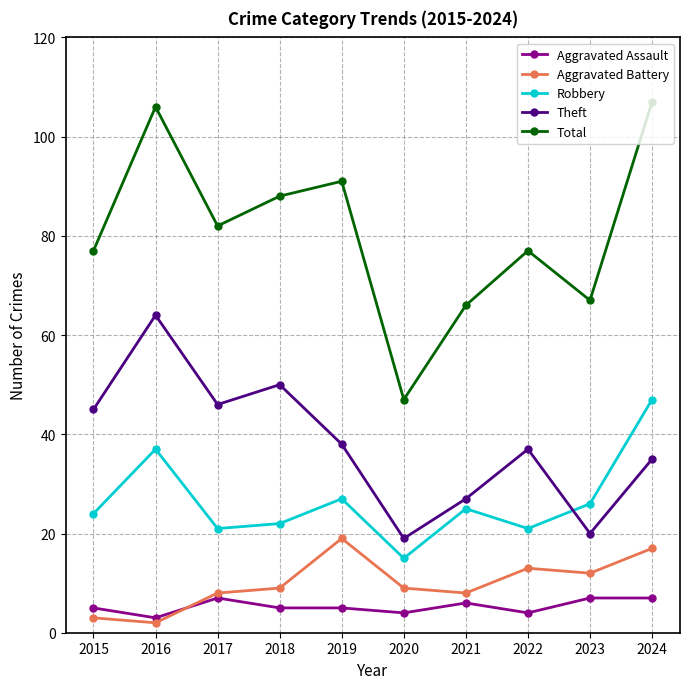

Is the value of Aggravated Assault at 2020 greater than the value of Total at 2019?

No